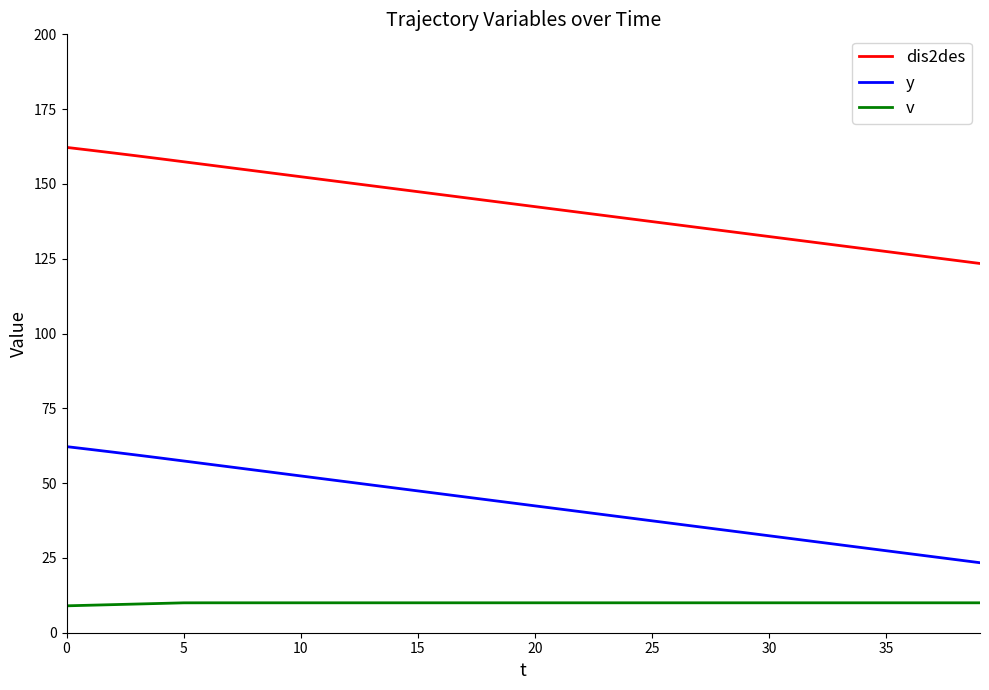

At how many categories does at least one series exceed 86?

40